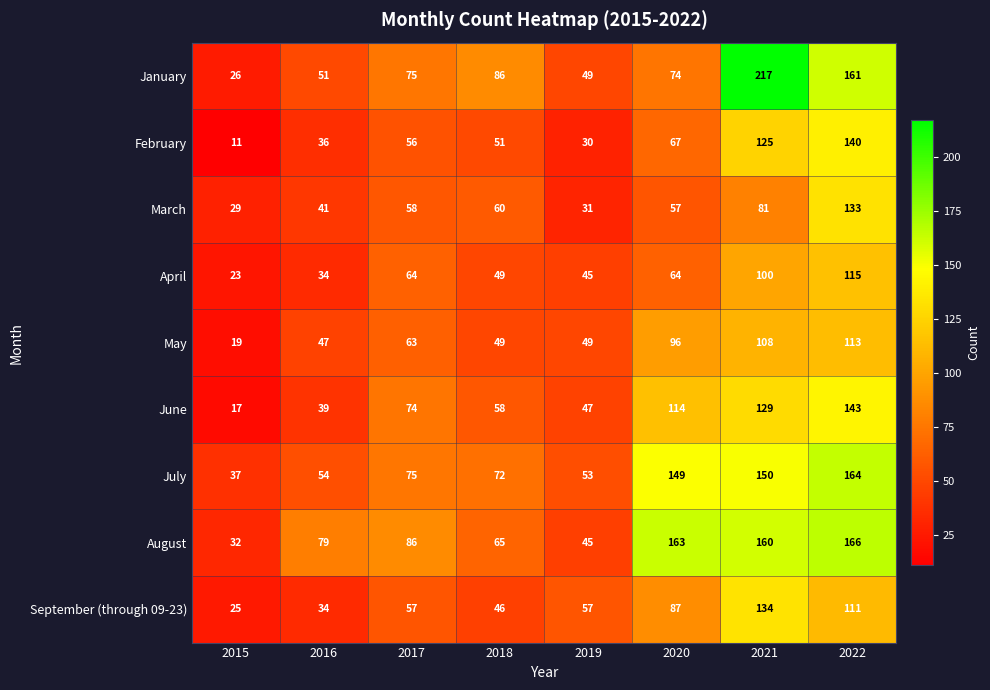

What is the greatest value displayed?

217